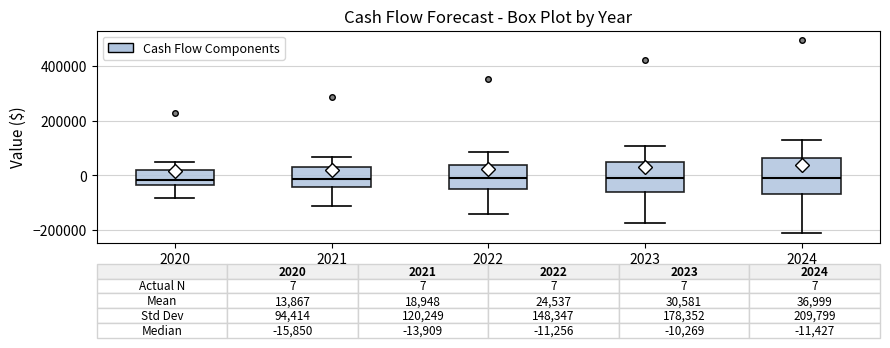

Which box is the tallest, from its lower edge to its upper edge?

2024